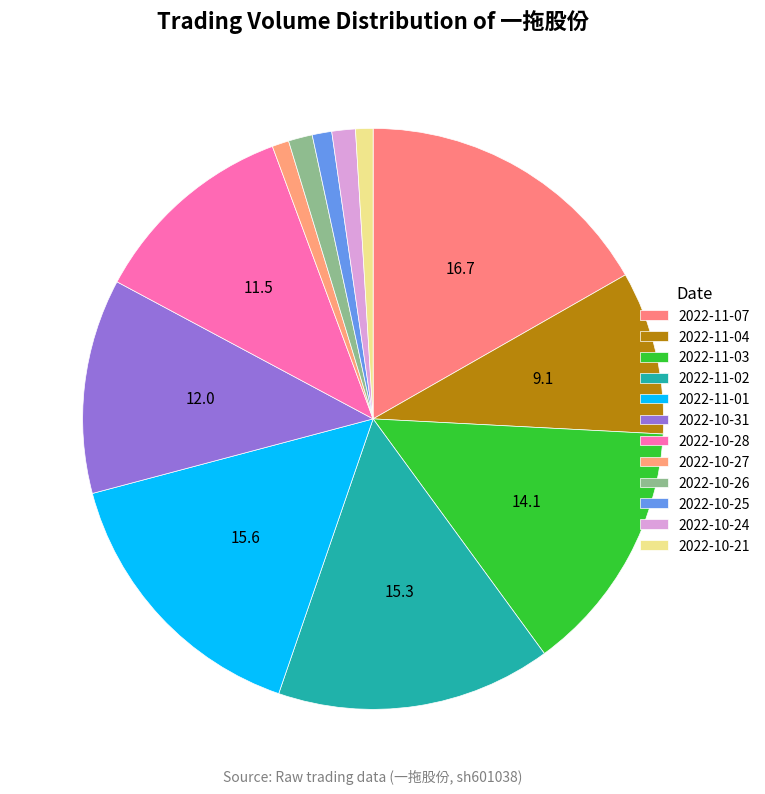

How many segments does this pie chart have?

12